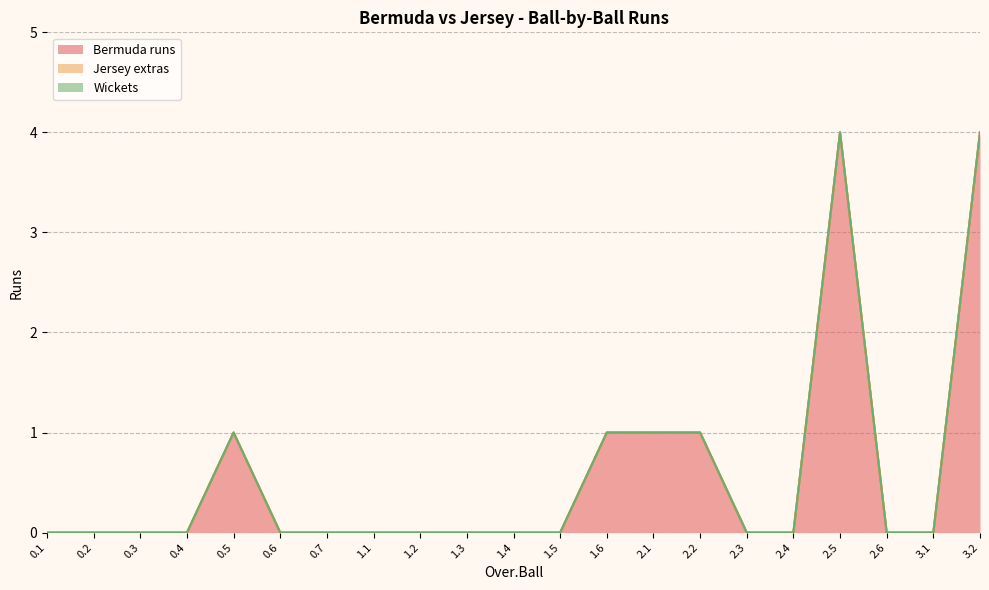

At how many categories does at least one series exceed 2?

2